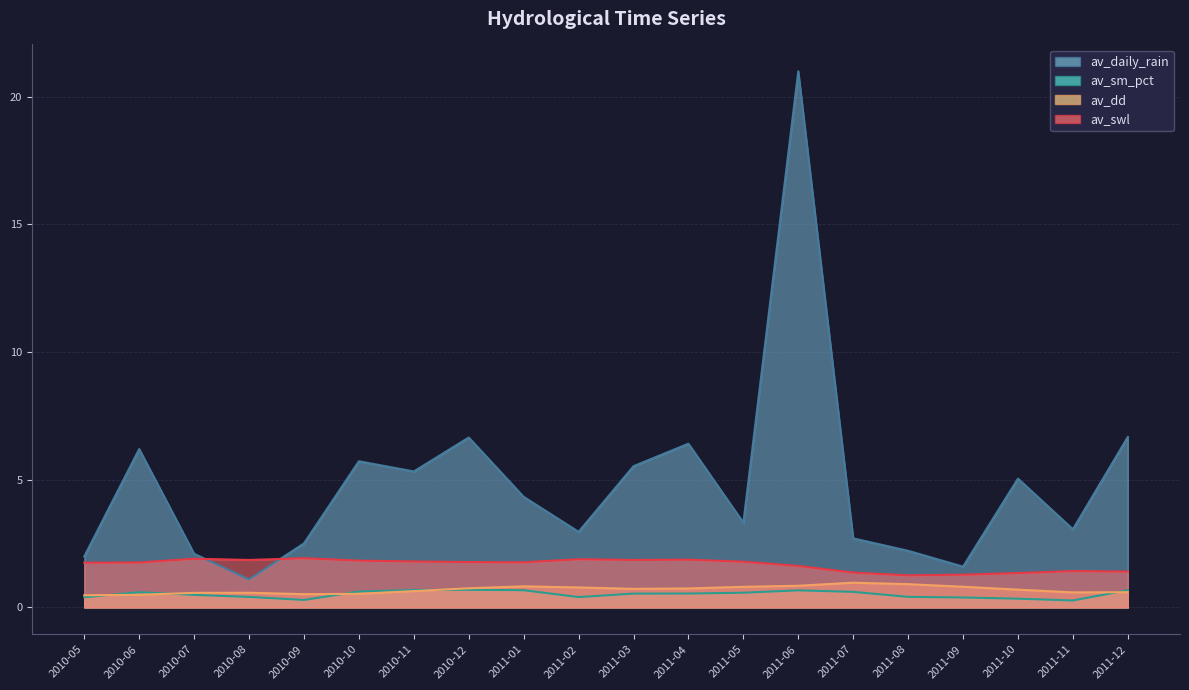

Does the chart display data point markers on the line(s)?

No